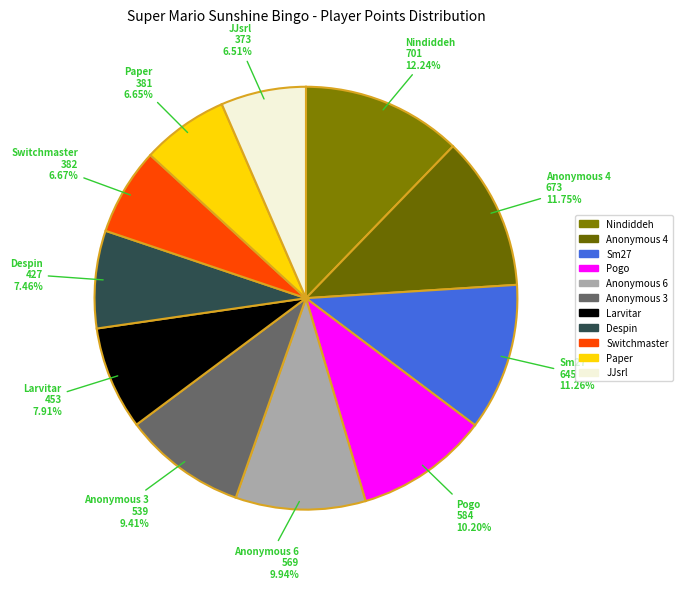

What percentage is NOT represented by JJsrl?

93.5%